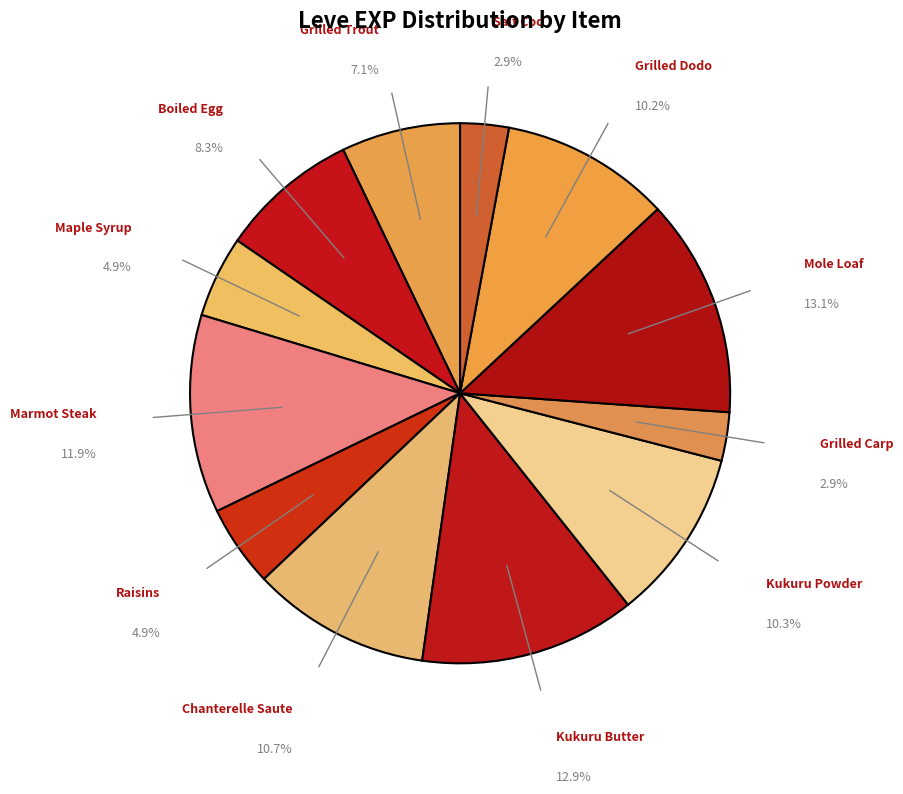

What is the largest slice in the pie chart?

Mole Loaf